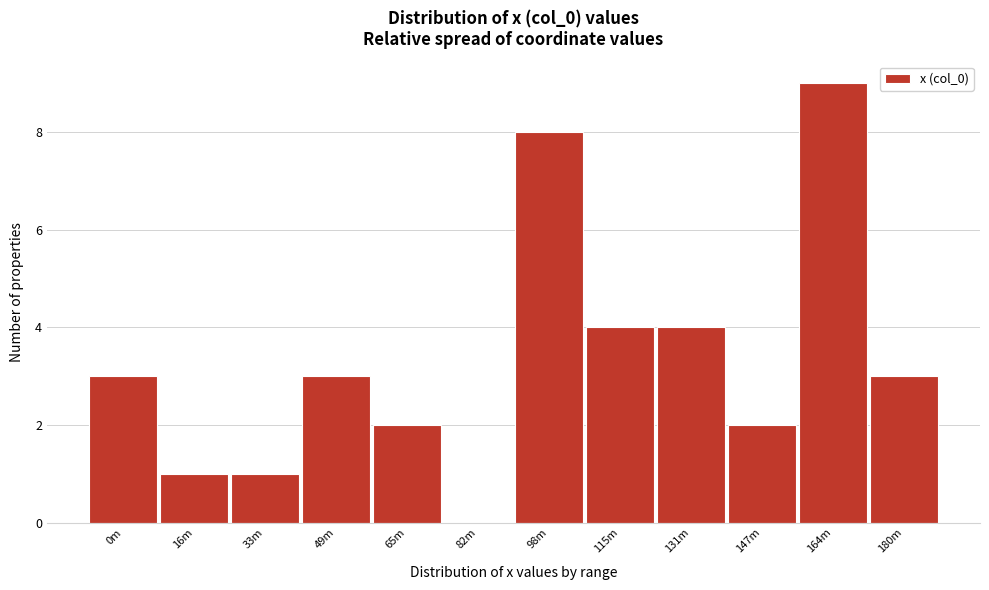

Reading left to right, list all the values displayed in this chart.

0m=3	16m=1	33m=1	49m=3	65m=2	82m=0	98m=8	115m=4	131m=4	147m=2	164m=9	180m=3